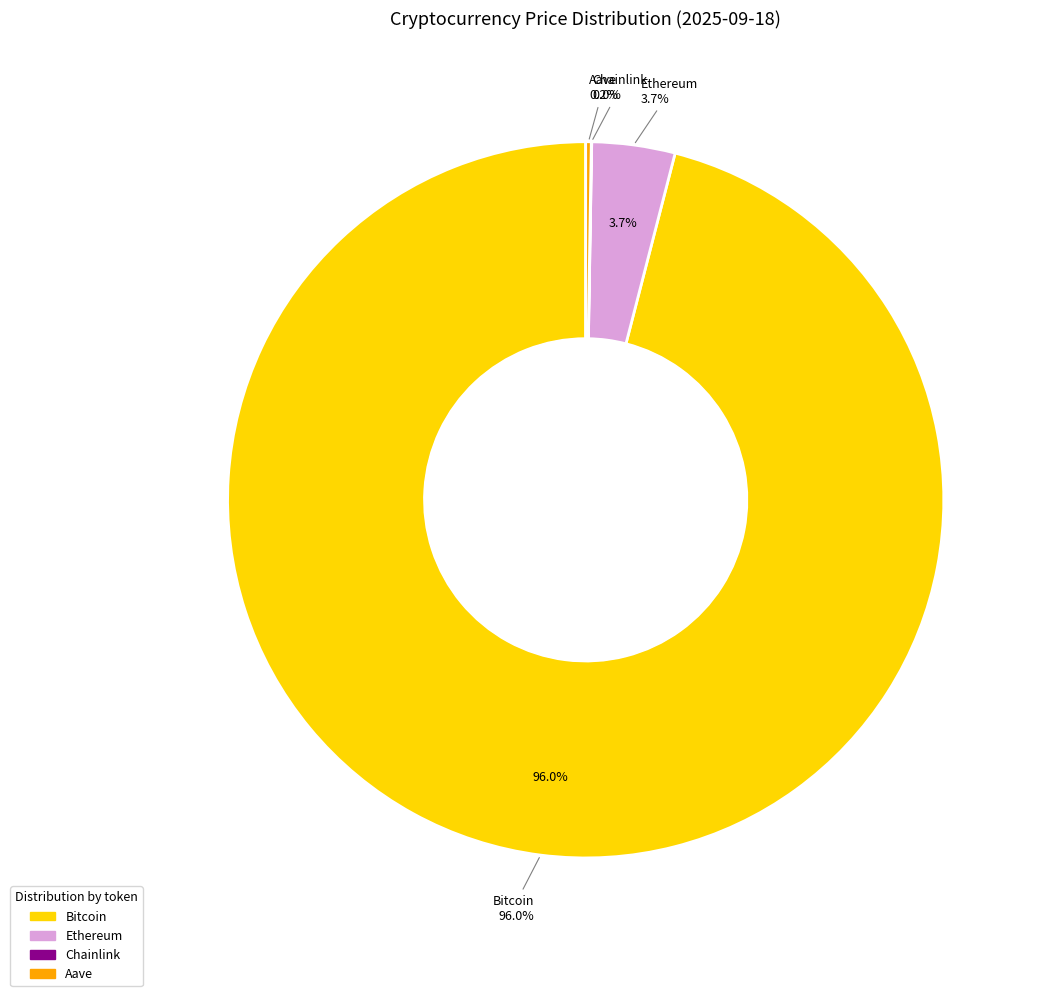

Rank the categories by value from highest to lowest.

Bitcoin, Ethereum, Aave, Chainlink